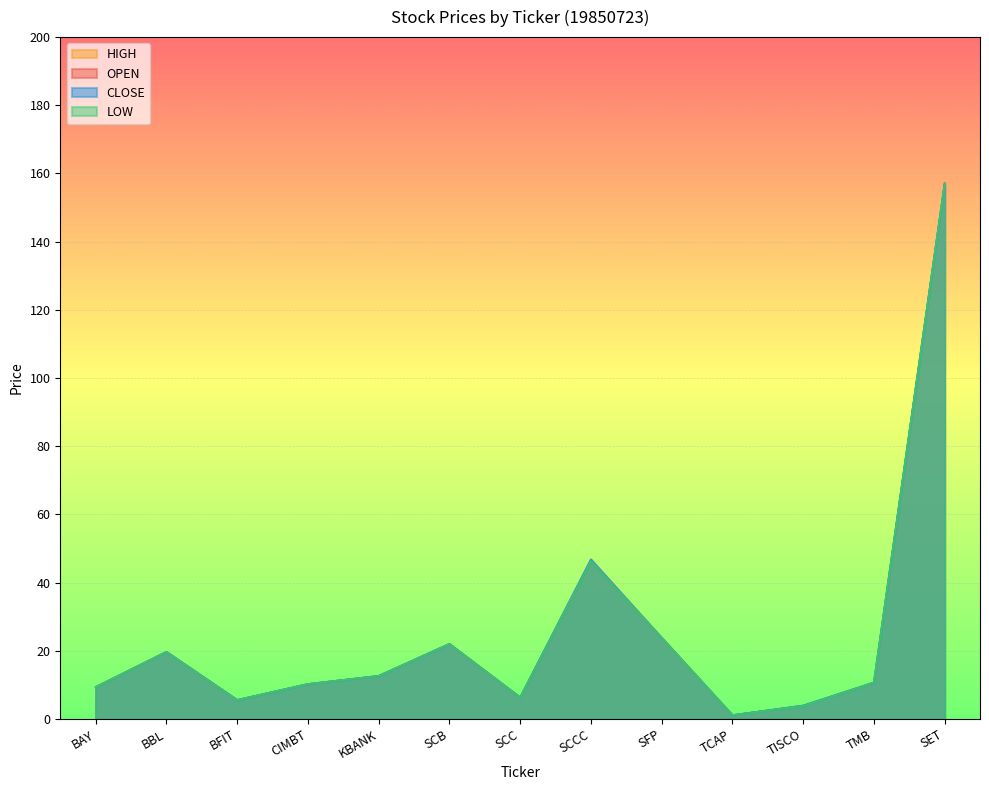

True or false: LOW has more than 0 interior local peaks.

True